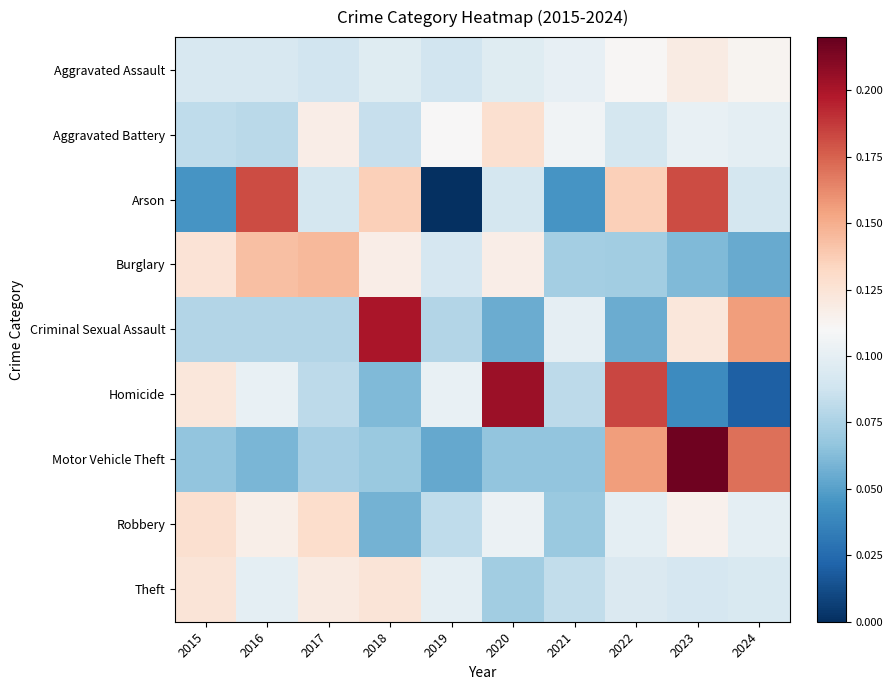

At which category is the sum across all series the highest?

2023